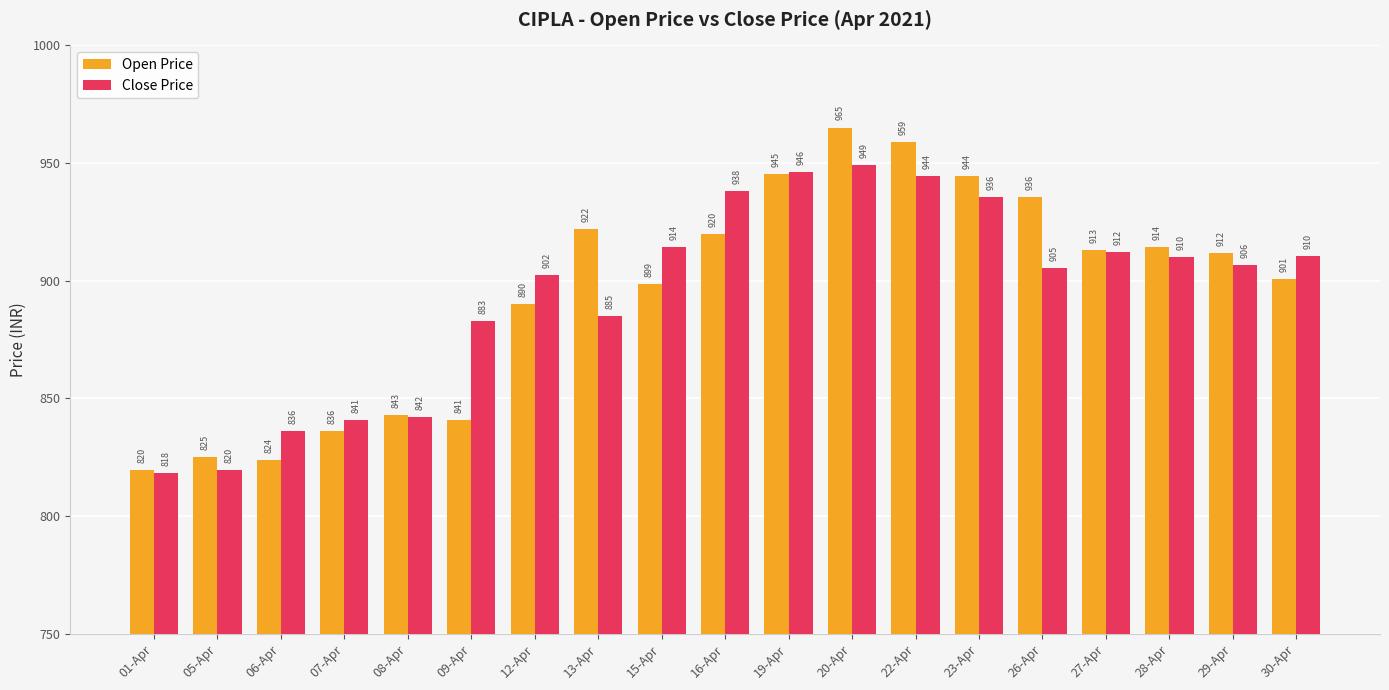

What is the average value of the Open Price series?

895.2